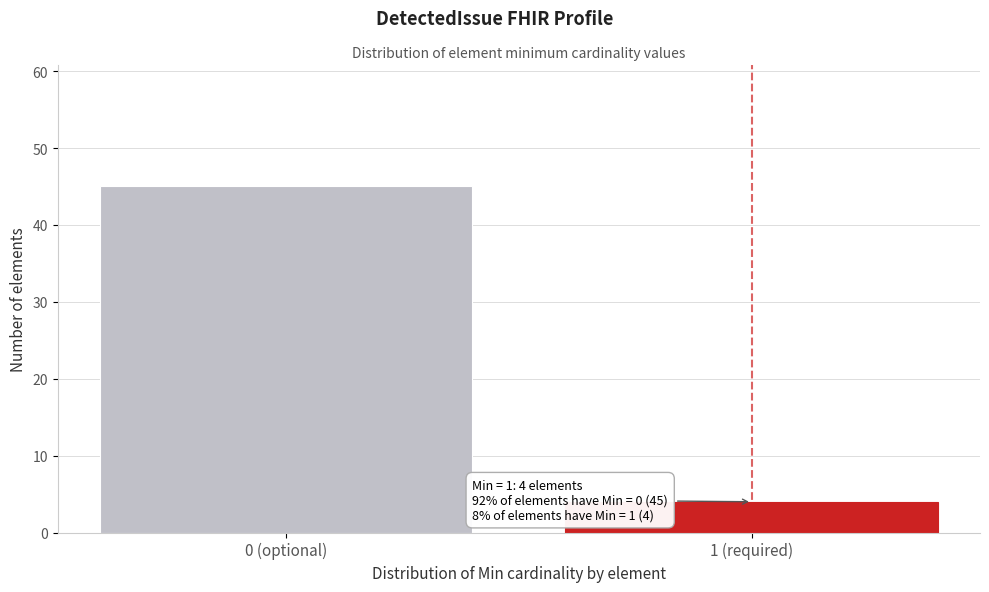

Reading left to right, what are all the values shown in this chart?

45	4